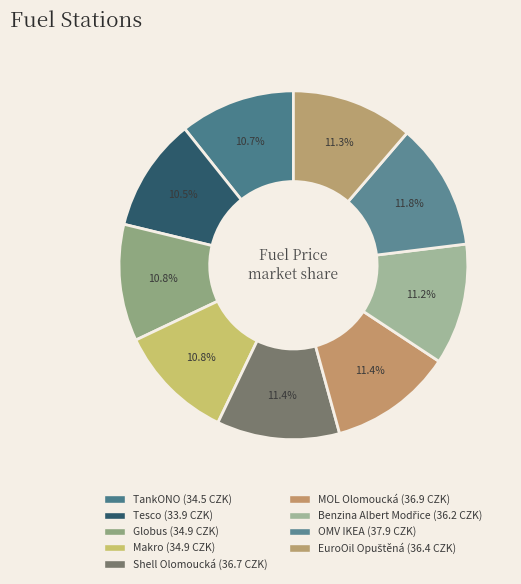

Combined, do MOL Olomoucká and TankONO account for over 50%?

No